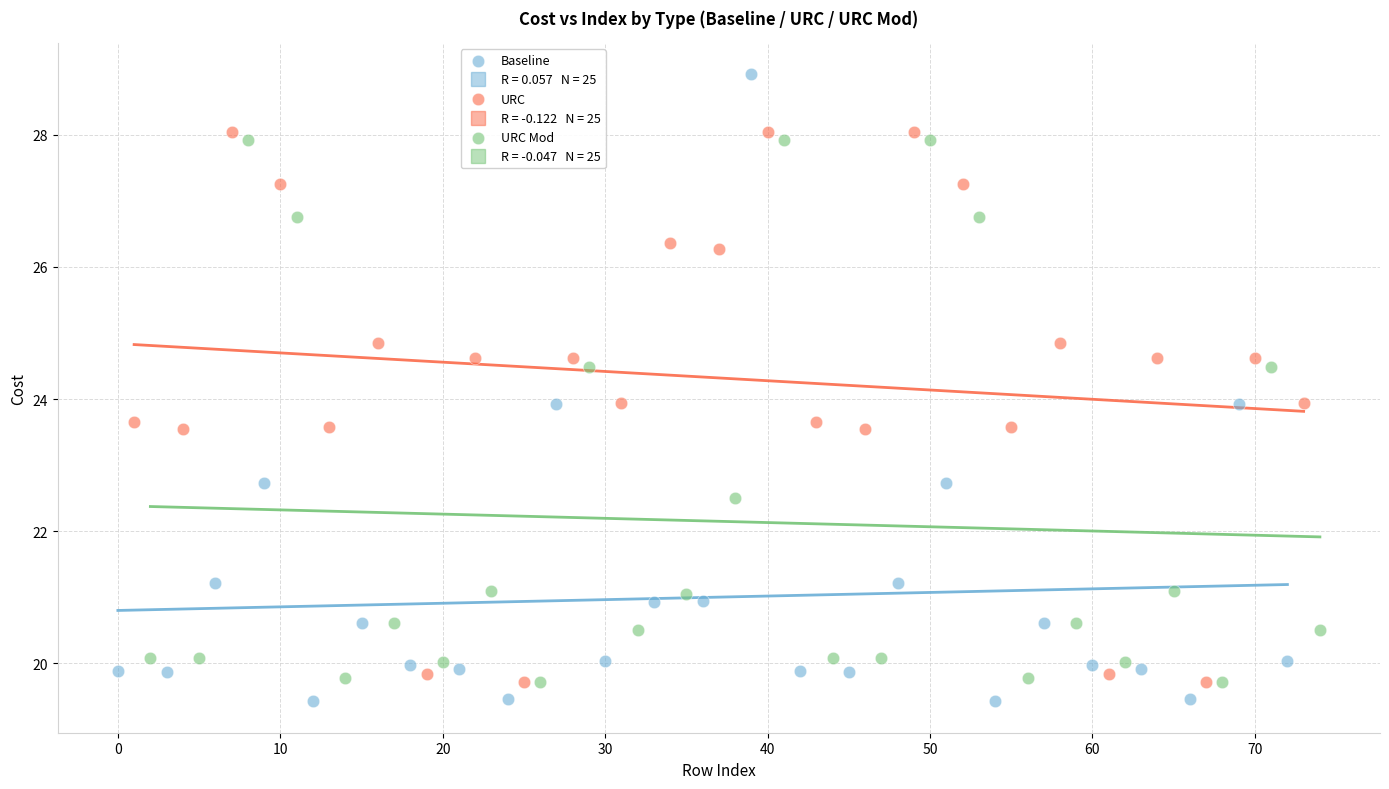

Which series reaches the maximum Y coordinate?

Baseline